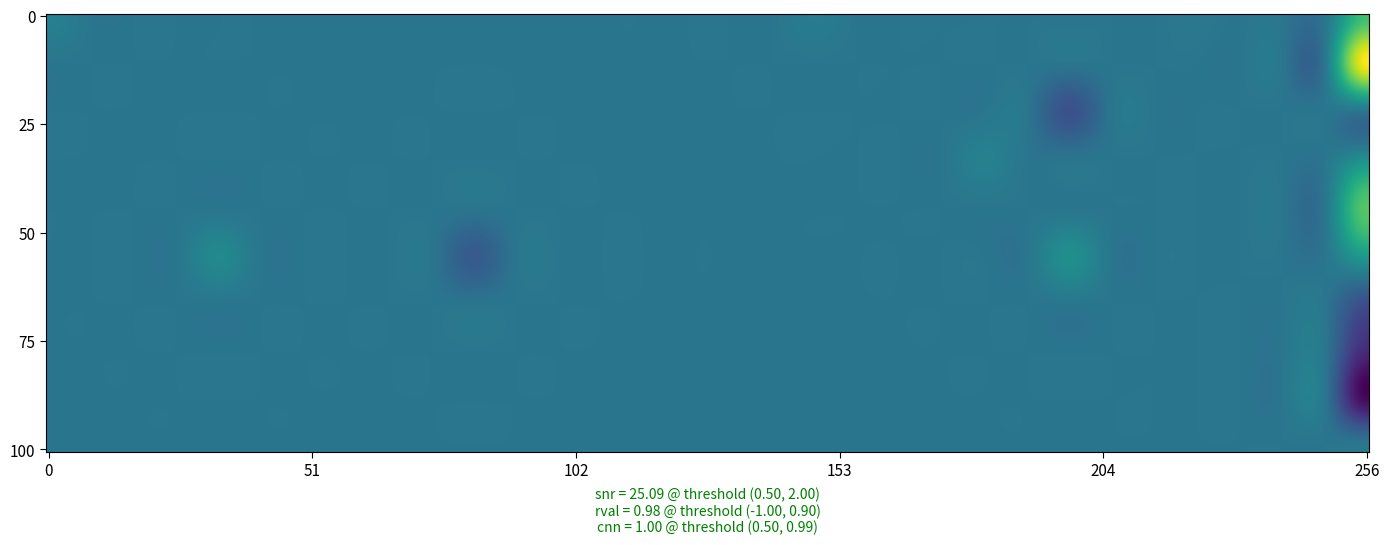

Is the value of 2 at 28 greater than the value of 7 at 8?

No